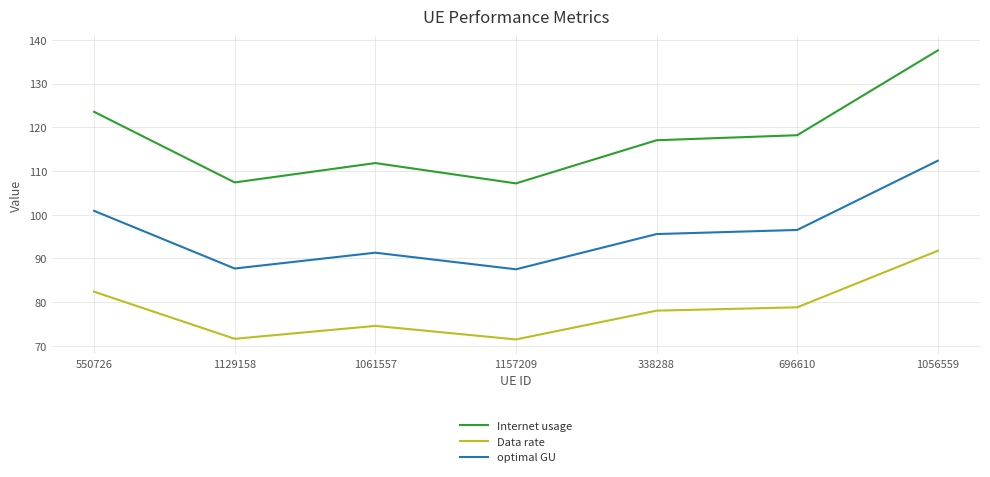

What is the sum of all Internet usage values?

822.6